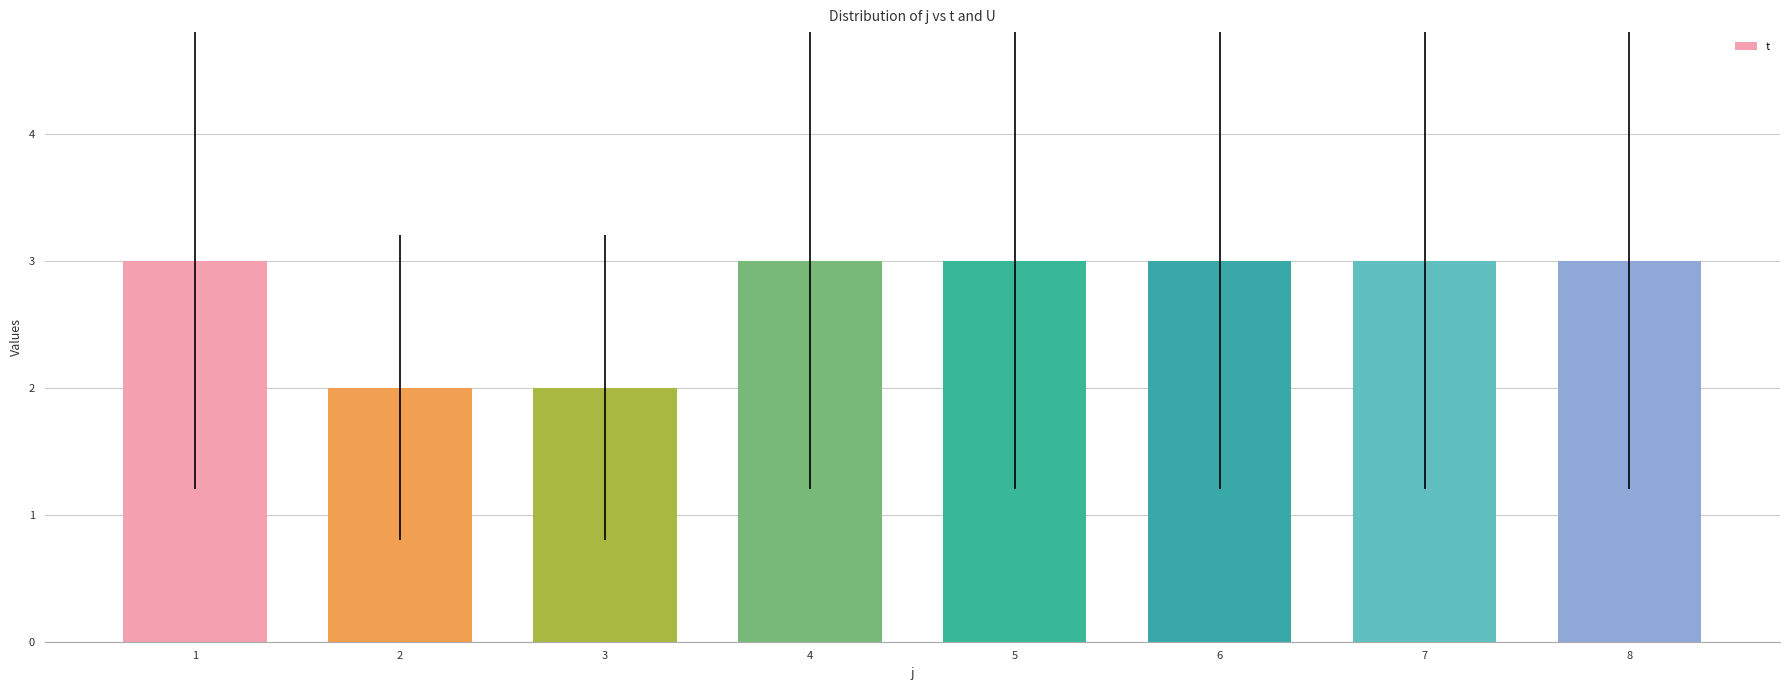

Is it true that the value at 2 is 3?

False